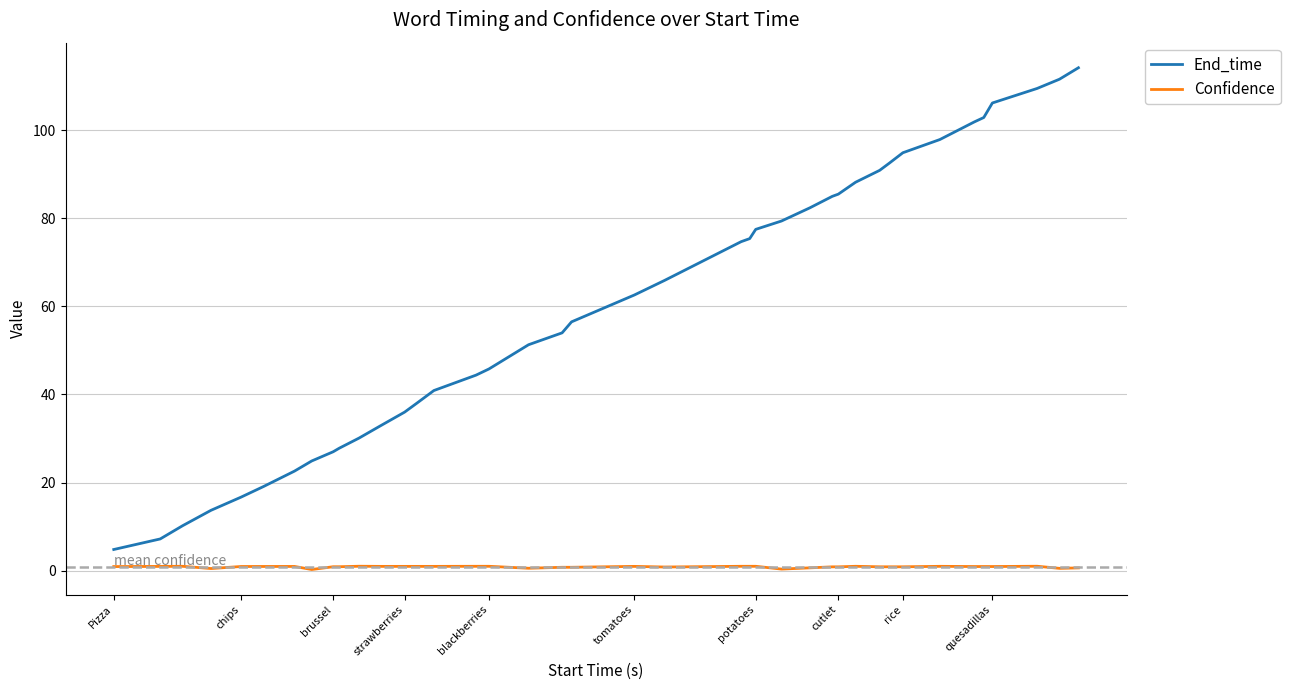

Rank the series by their maximum value, from highest to lowest.

End_time, Confidence